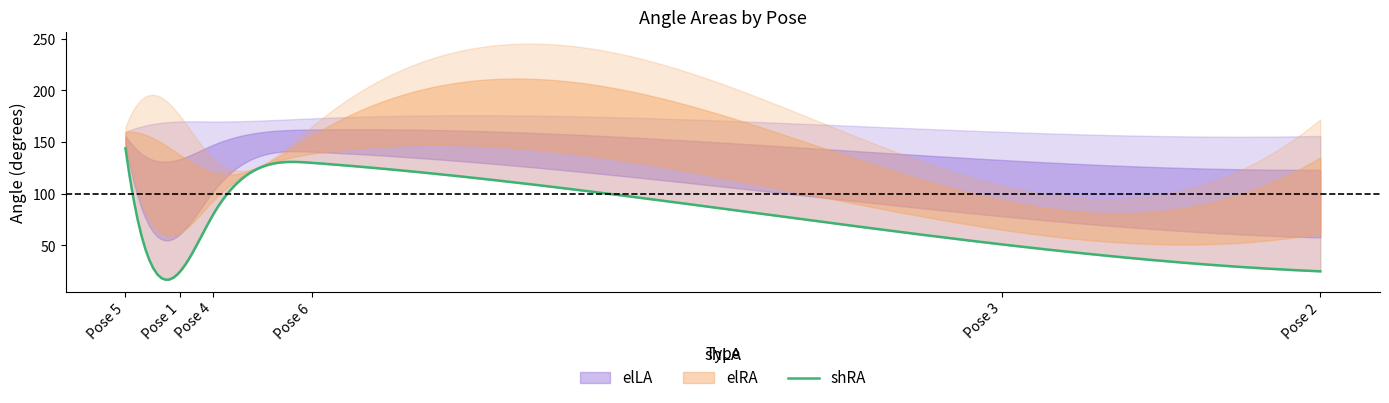

How many elLA values are between 160 and 170?

4